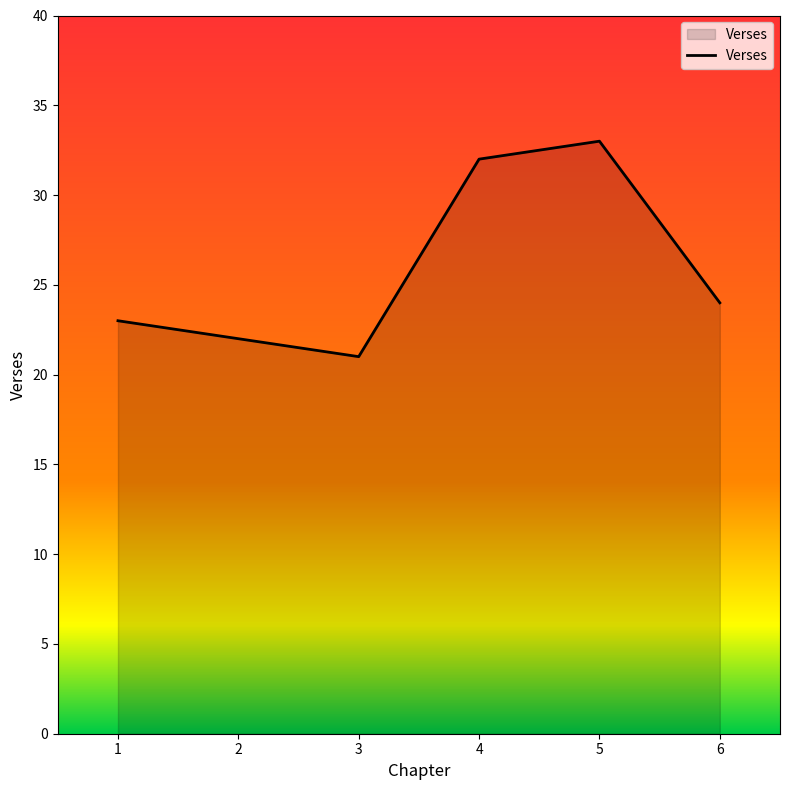

Rank the categories by value from highest to lowest.

5, 4, 6, 1, 2, 3